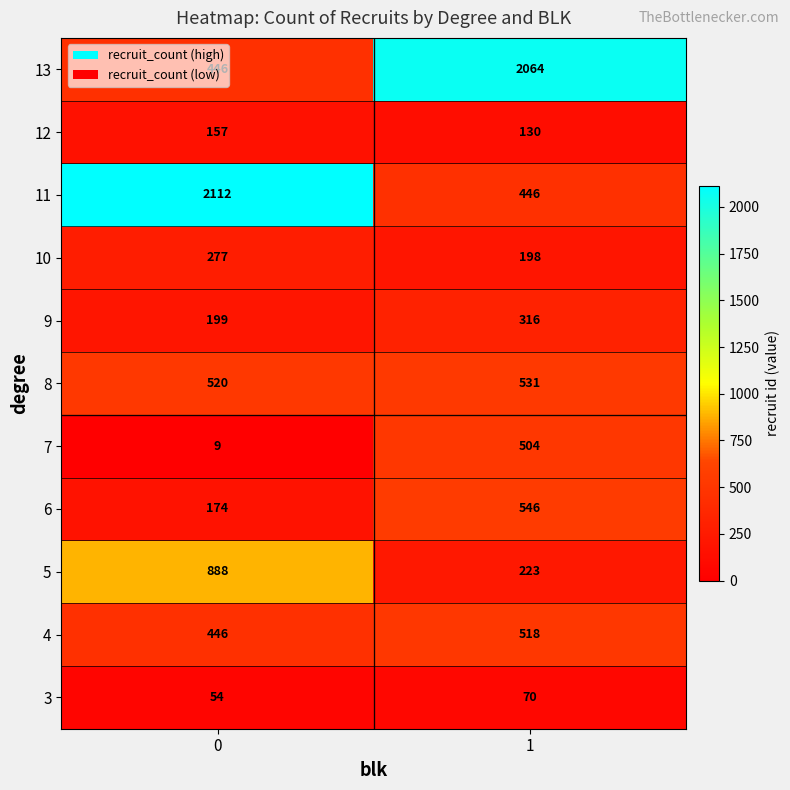

Which series changed the most between 0 and 1?

11